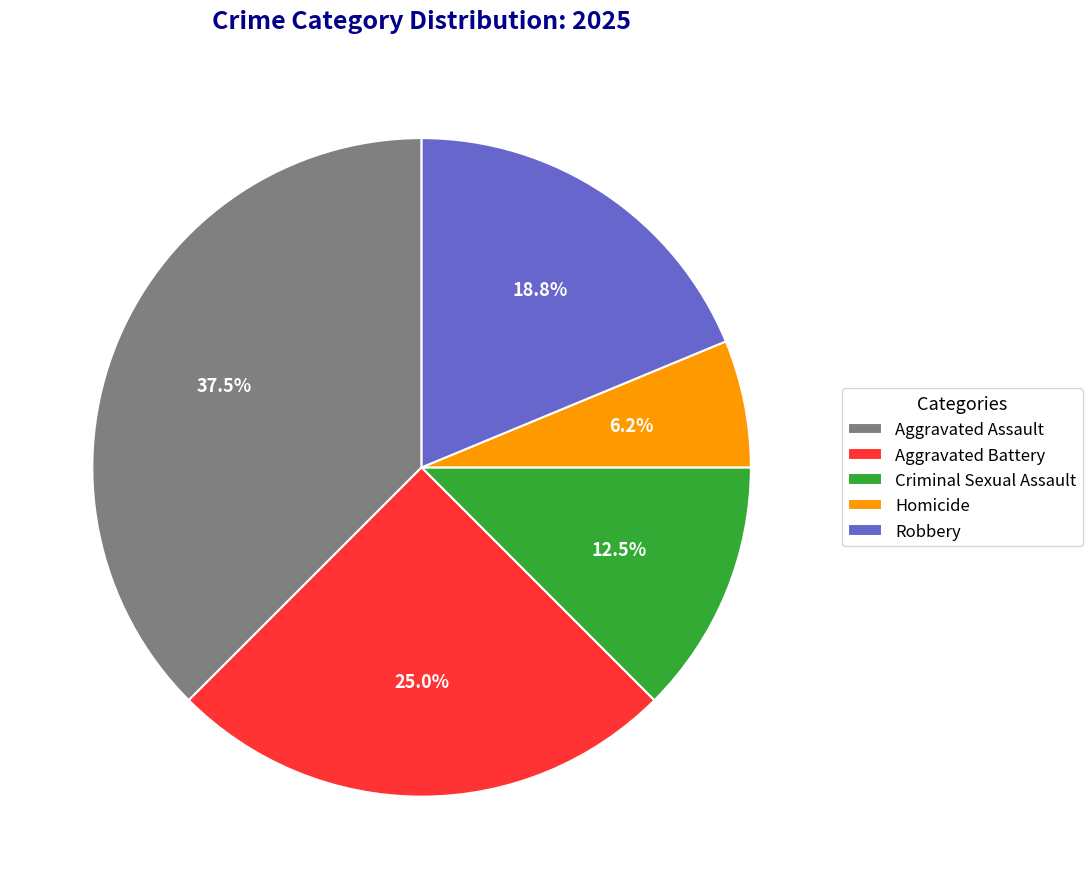

What percentage is the Robbery slice, to the nearest percent?

19%